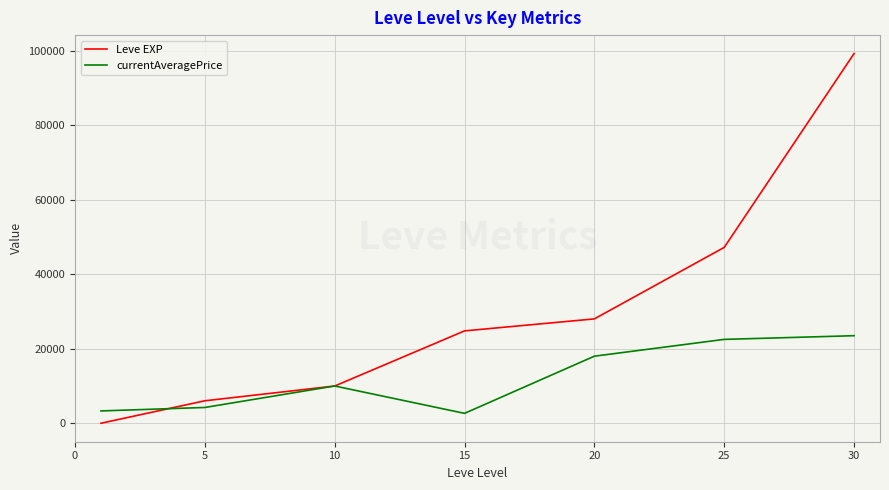

What is the maximum value shown in the chart?

99220